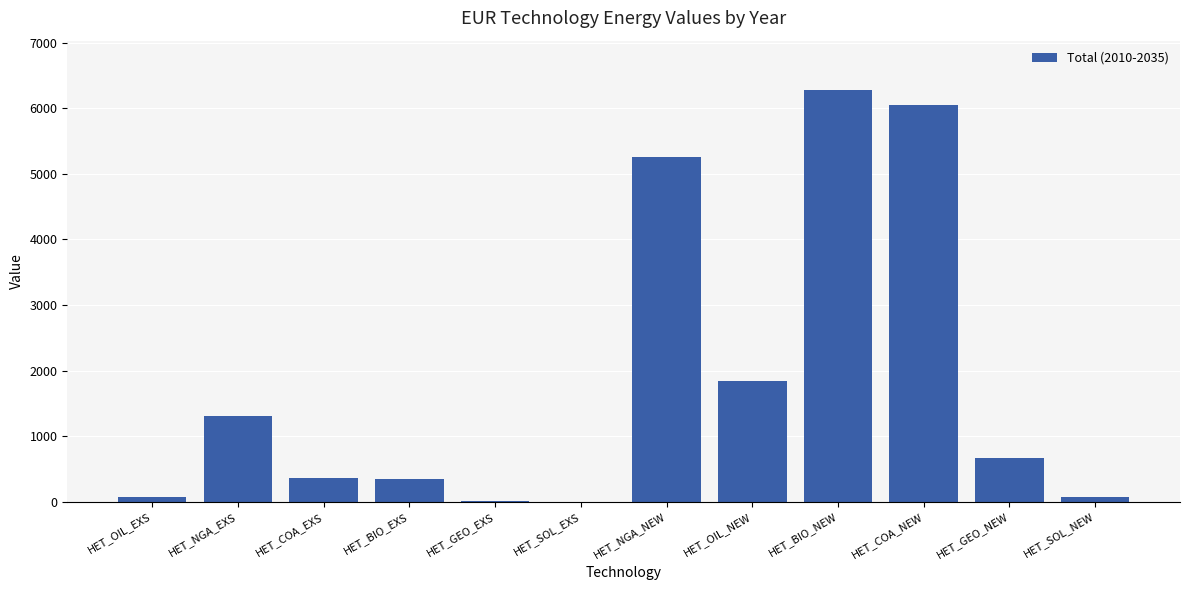

True or false: the data shows 9490.3 at HET_BIO_NEW.

False